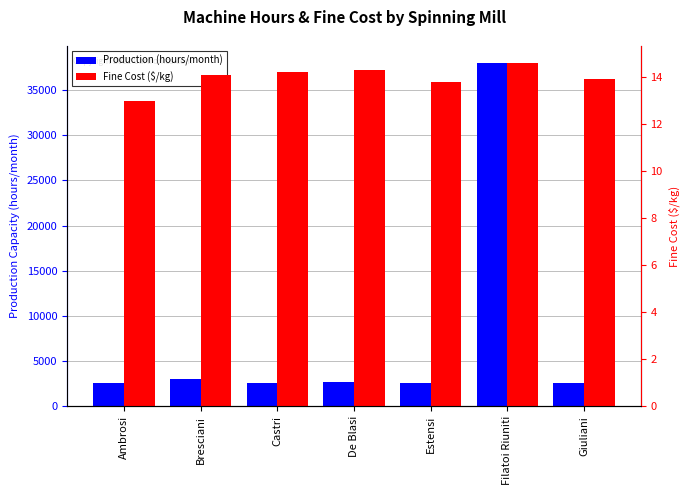

What is the label of the 4th bar from the left?

De Blasi